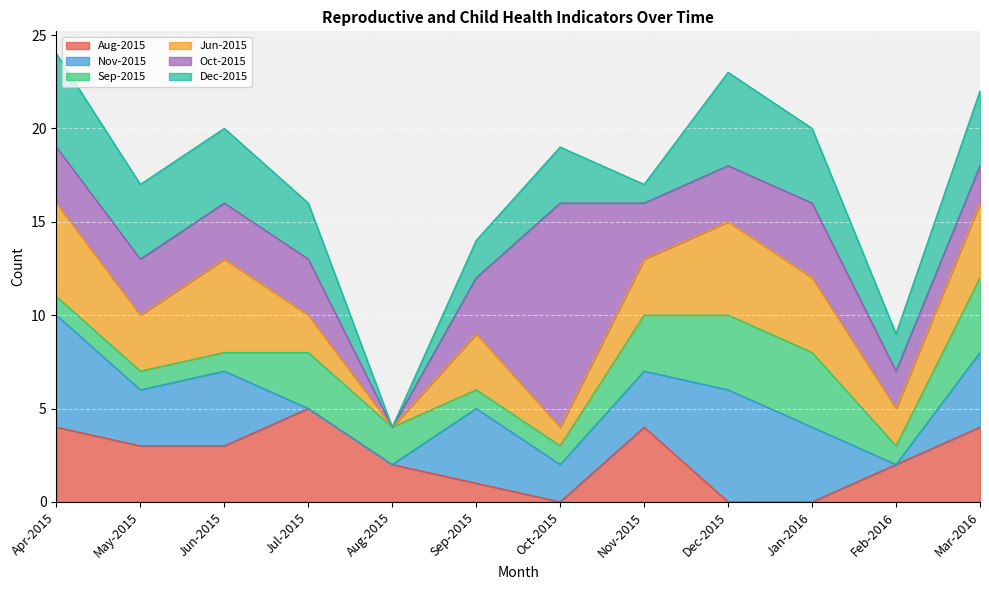

True or false: Nov-2015 has more than 0 interior local peaks.

True